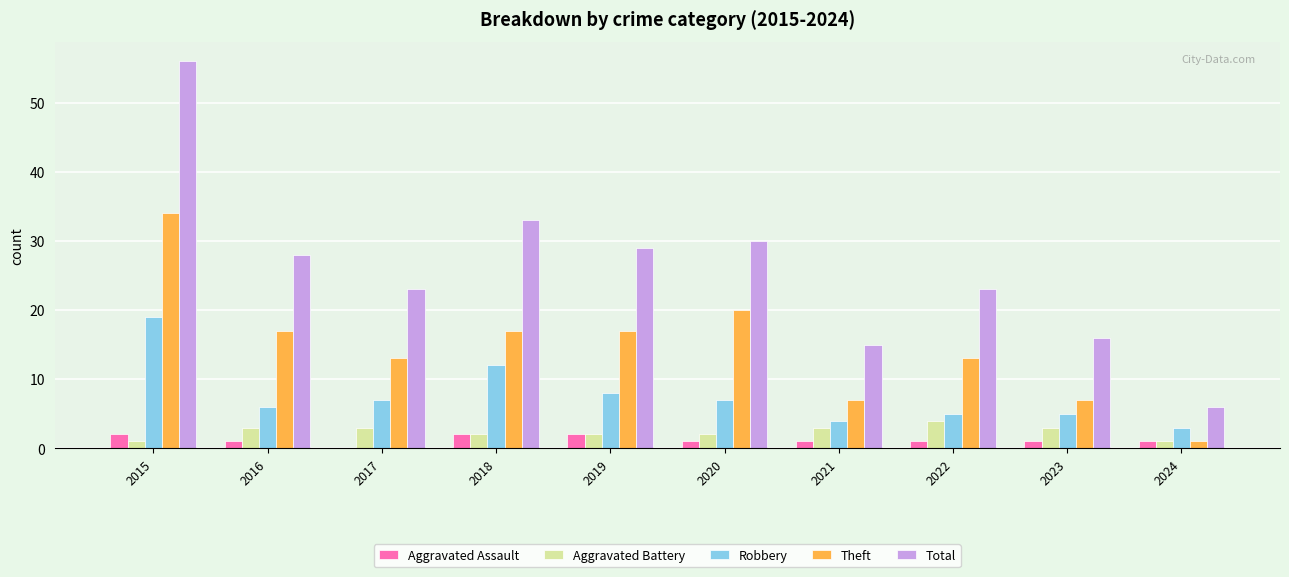

Count the number of data series in this chart.

5